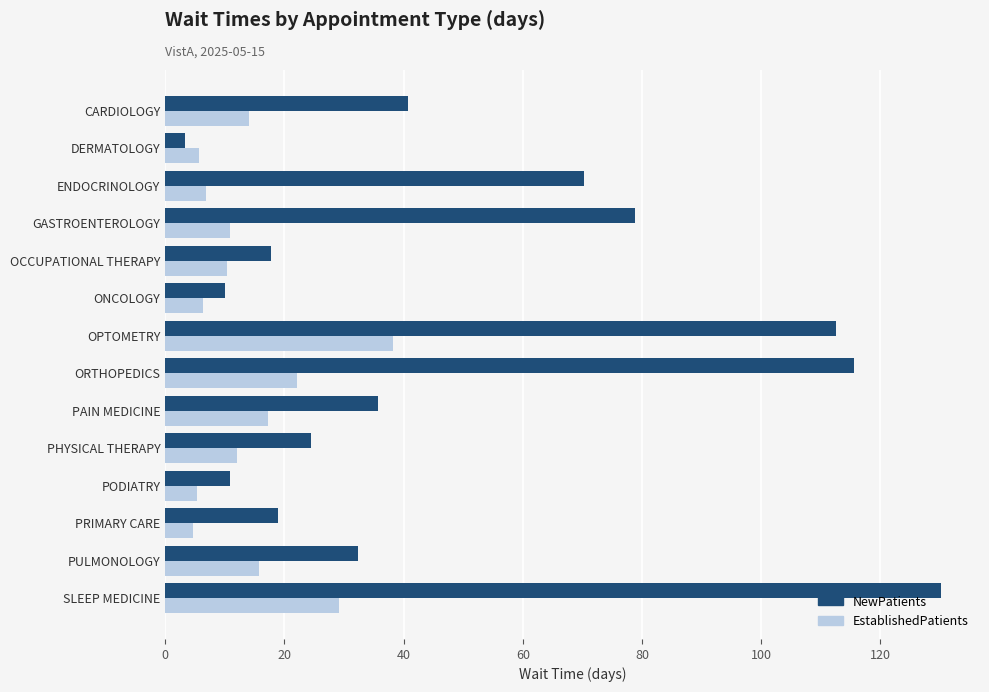

Is it true that NewPatients equals 78.9 at GASTROENTEROLOGY?

True